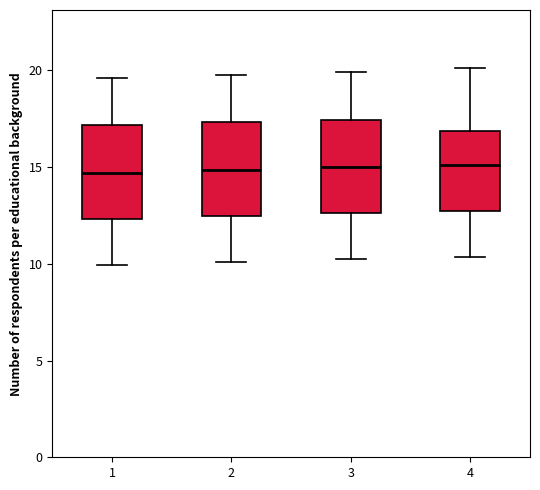

Reading left to right, read every box against the y-axis: the position of its median line, the range the box covers, and the ends of its whiskers. The values are not printed on the chart, so give them approximately, as read against the axis.

1: median 14.5, box 12.5 to 17.0, whiskers 10.0 to 19.5
2: median 15.0, box 12.5 to 17.5, whiskers 10.0 to 19.5
3: median 15.0, box 12.5 to 17.5, whiskers 10.0 to 20.0
4: median 15.0, box 12.5 to 17.0, whiskers 10.5 to 20.0